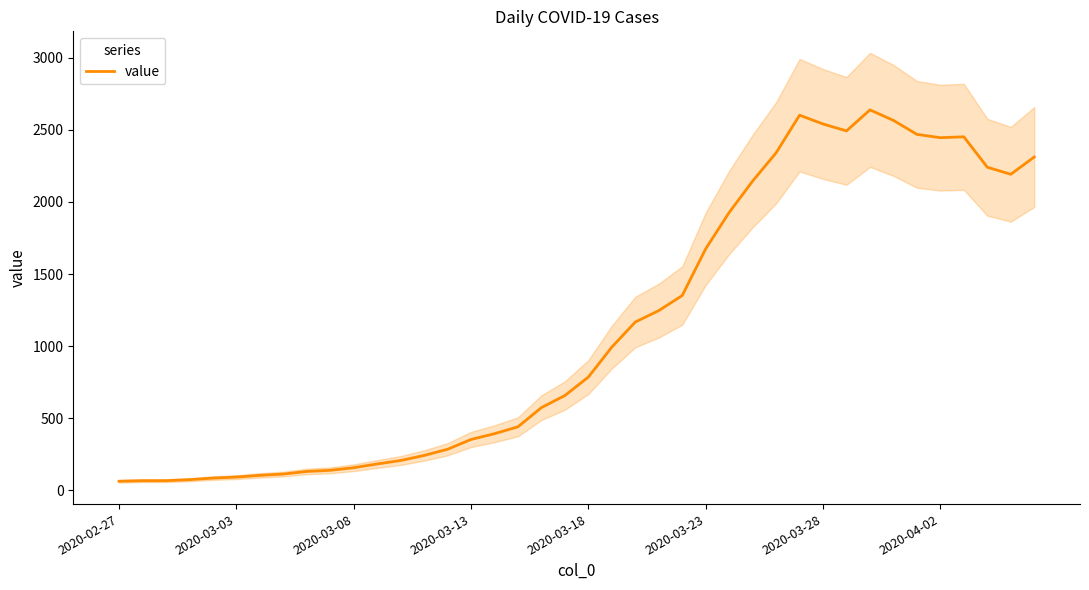

How many data points does each series have?

40